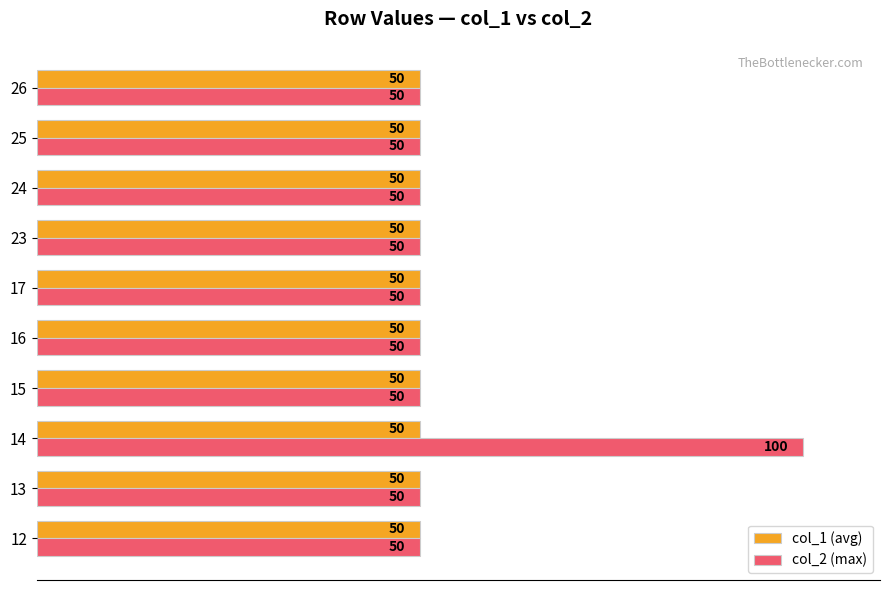

Rank the series by their maximum value, from highest to lowest.

col_2 (max), col_1 (avg)